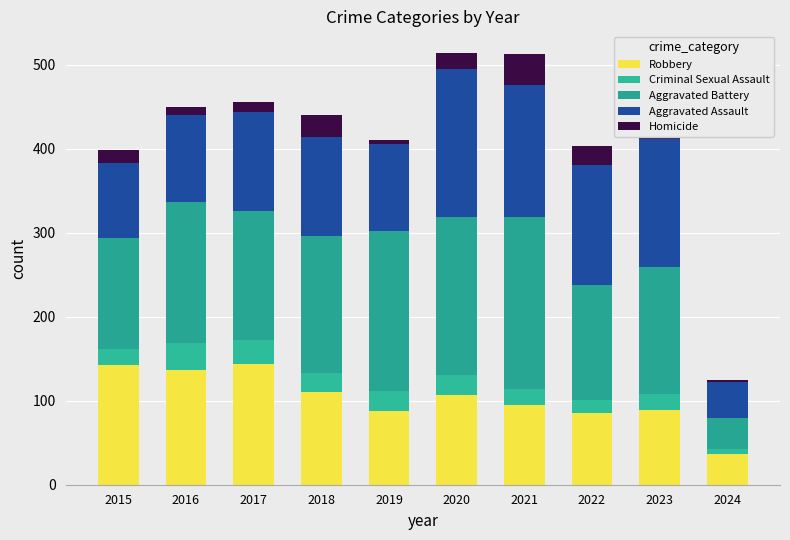

The Aggravated Battery series shows 151 at 2023. True or false?

True